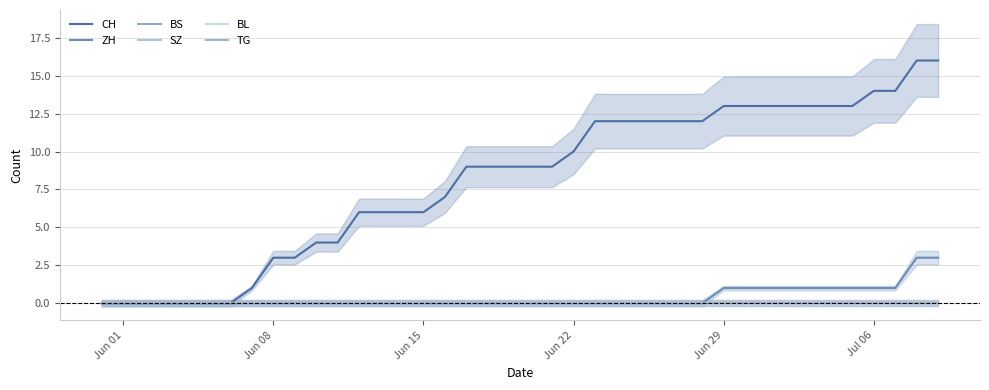

What is the difference between the maximum and minimum values in the CH series?

16